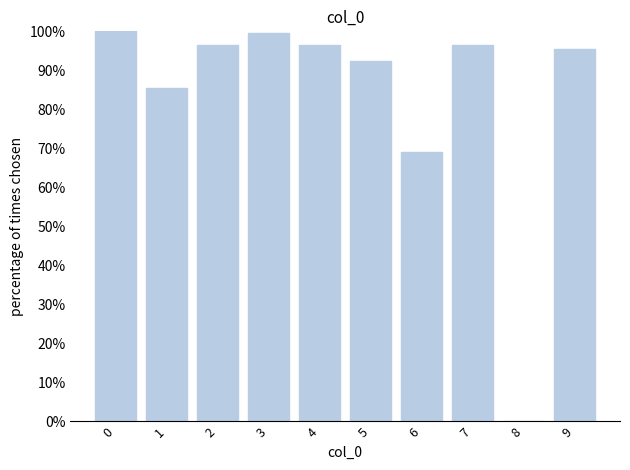

What is the change in value from 6 to 7?

+27.4